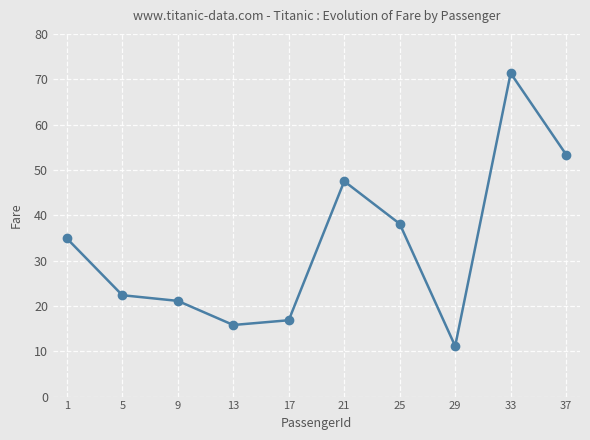

Approximately how many times larger is the value at 33 compared to 9?

3.4